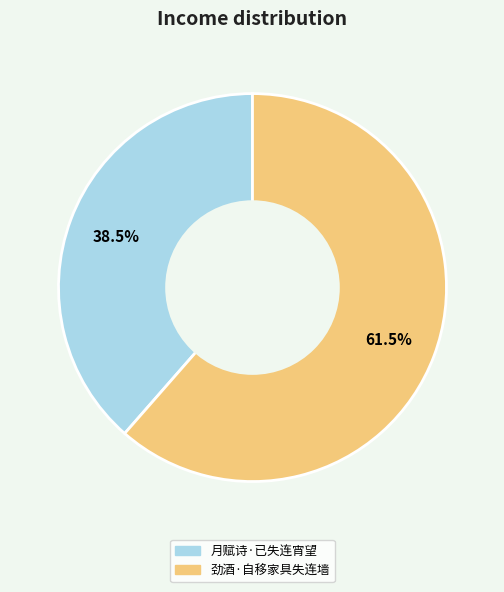

Is the sum of 劲酒·自移家具失连墙 and 月赋诗·已失连宵望 greater than half?

Yes